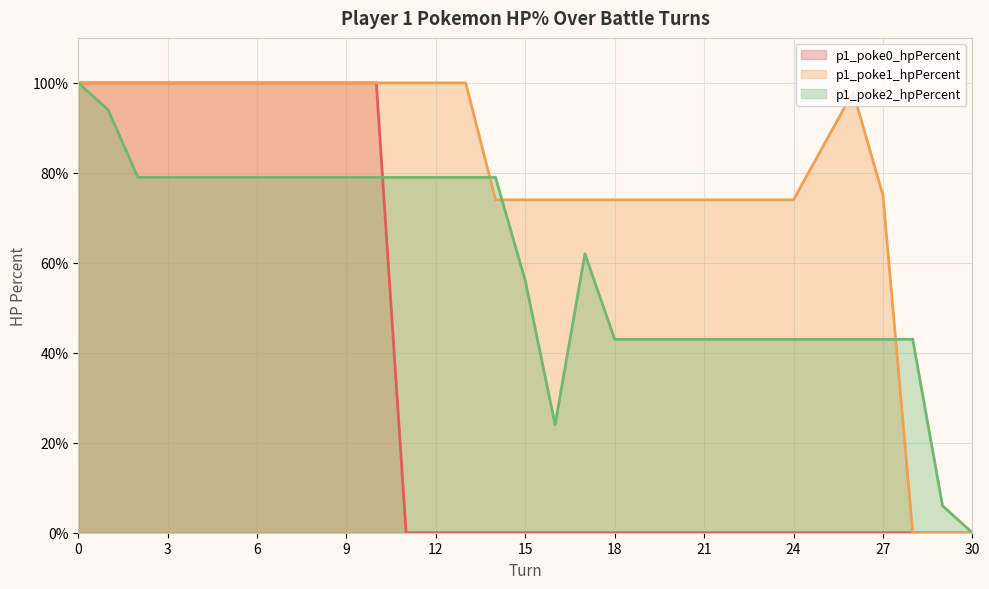

Count the number of categories in the chart.

31